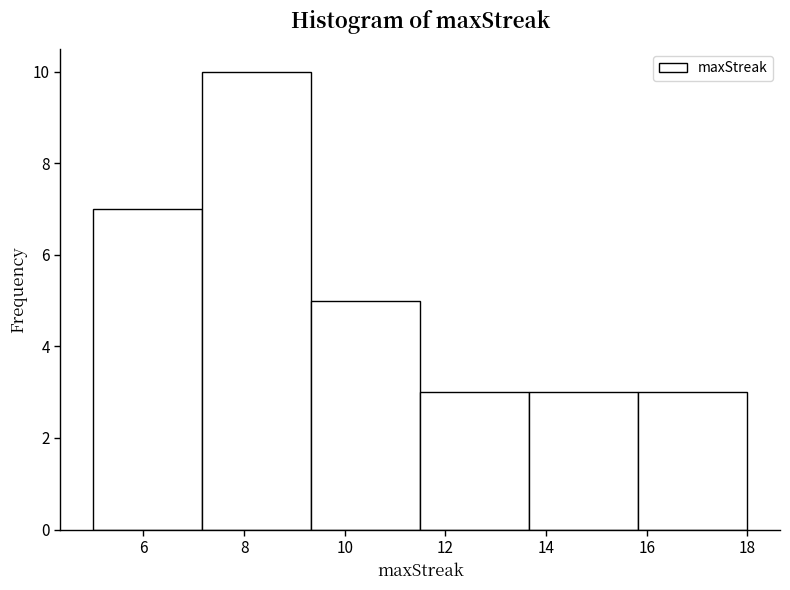

Reading left to right, transcribe this chart: for each bar, give the range it covers on the x-axis and its height. Neither the bar edges nor the heights are printed on the chart, so give them approximately, as read against the axes.

5.0 to 7.2: 7
7.2 to 9.4: 10
9.4 to 11.6: 5
11.6 to 13.6: 3
13.6 to 15.8: 3
15.8 to 18.0: 3